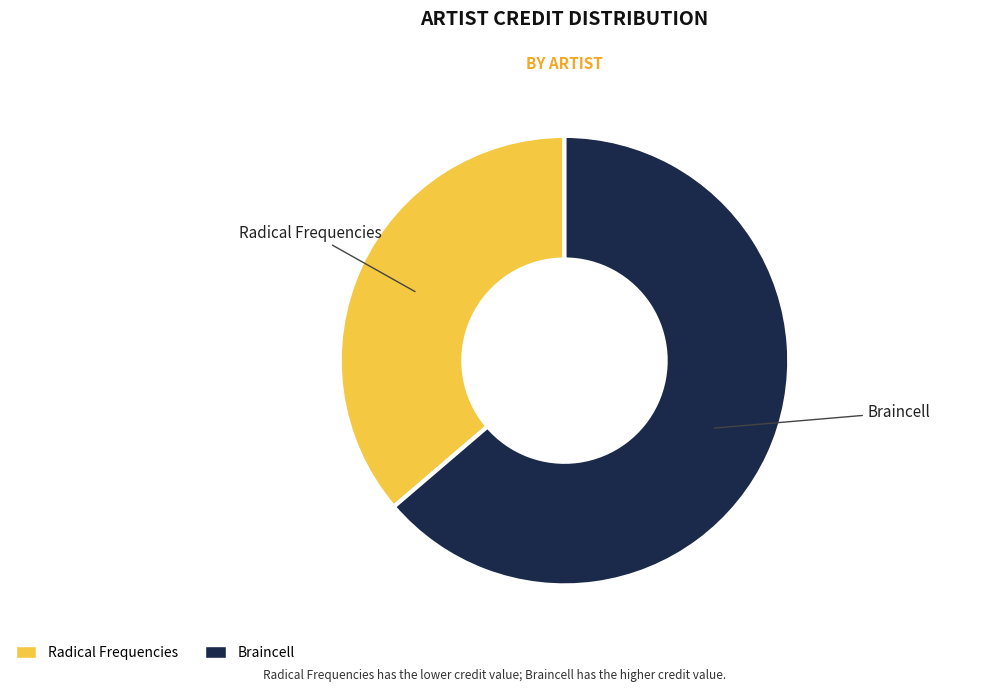

Combined, do Braincell and Radical Frequencies account for over 50%?

Yes